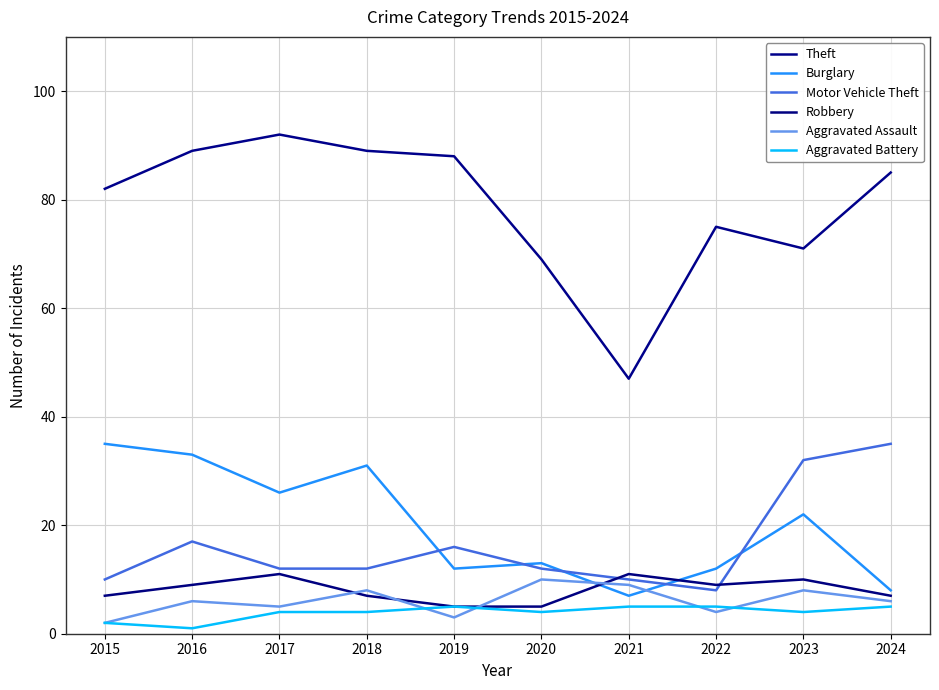

What value does the Aggravated Battery series have at 2015?

2